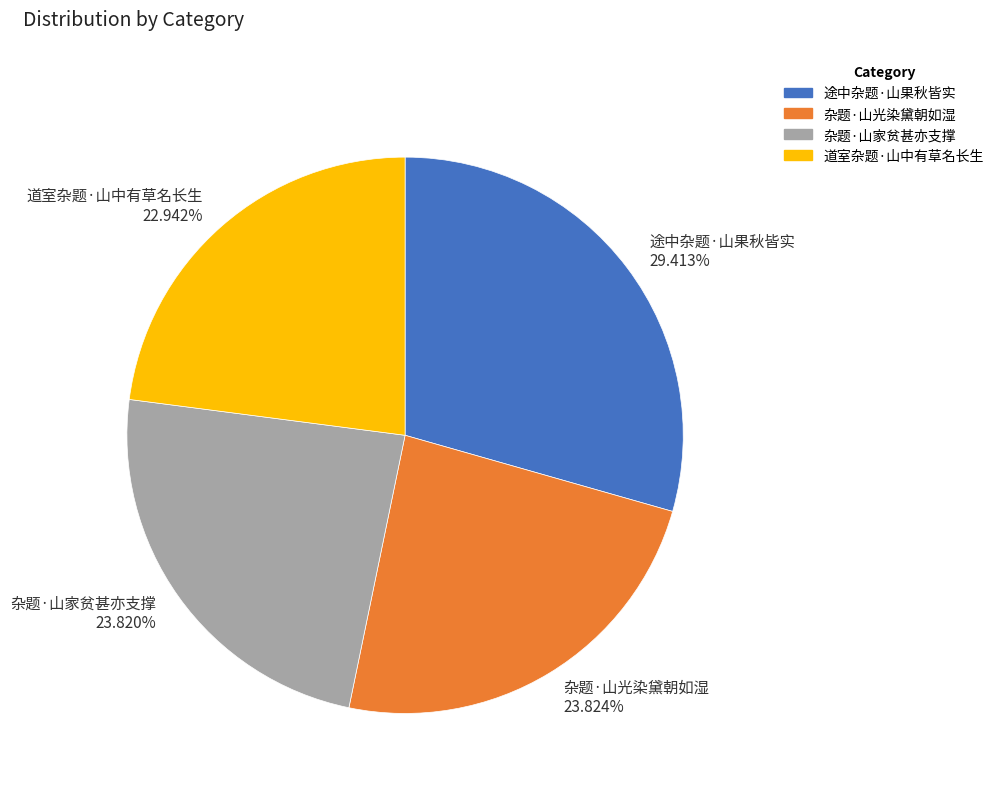

What percentage do 道室杂题·山中有草名长生 and 途中杂题·山果秋皆实 together represent?

52.4%